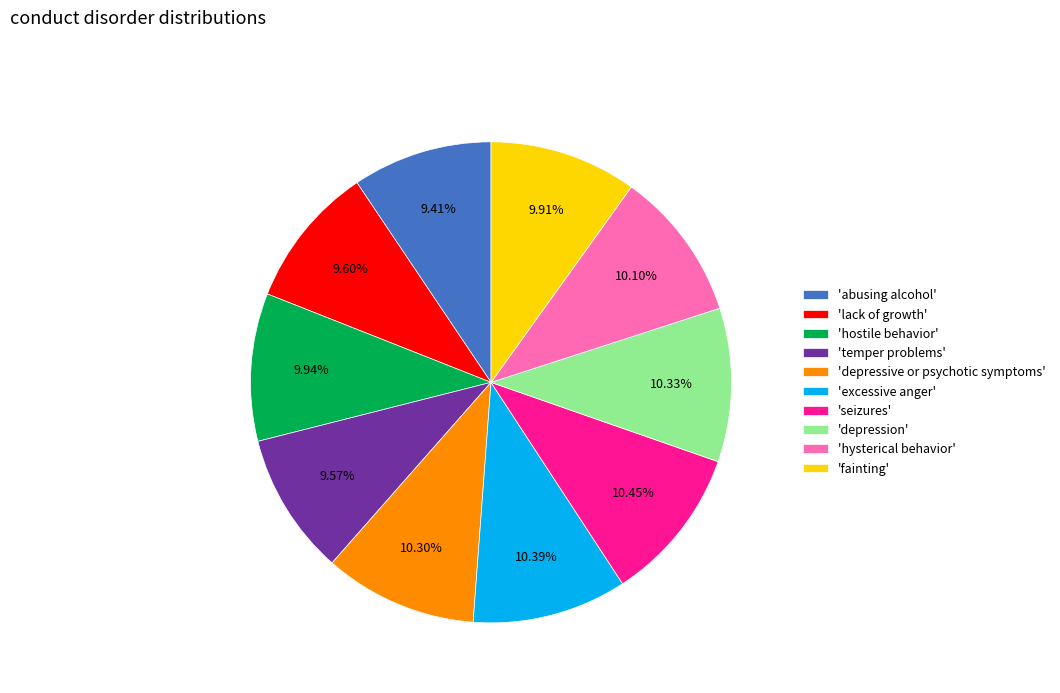

To the nearest percent, what is the difference between the largest and smallest slice percentages?

1%